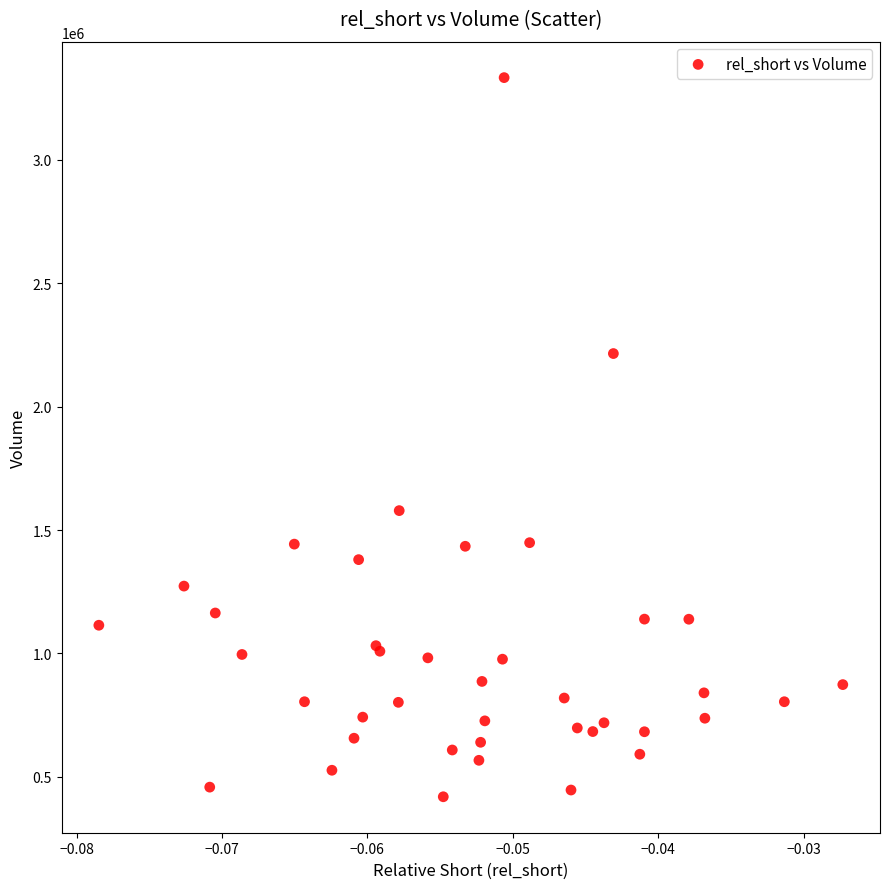

What Y value in the scatter plot is closest to 1876150?

1578700